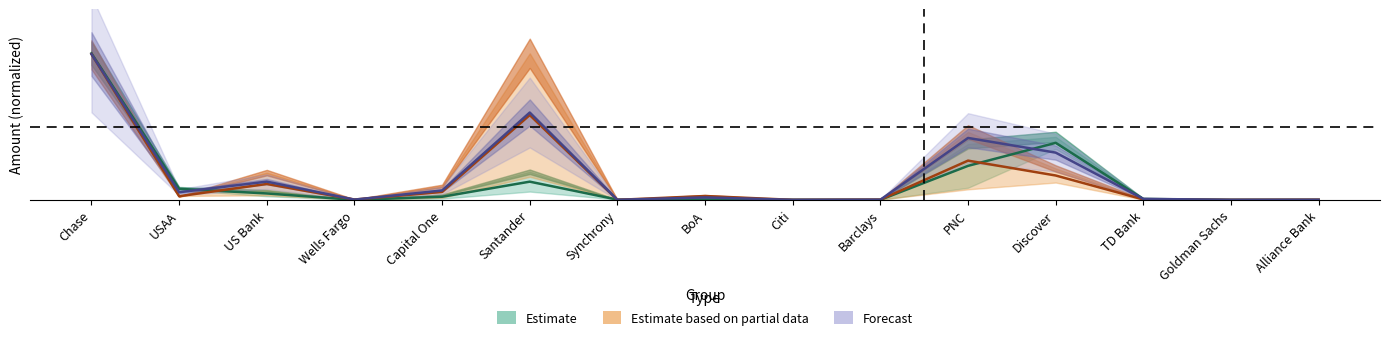

How many categories are shown in the chart?

15